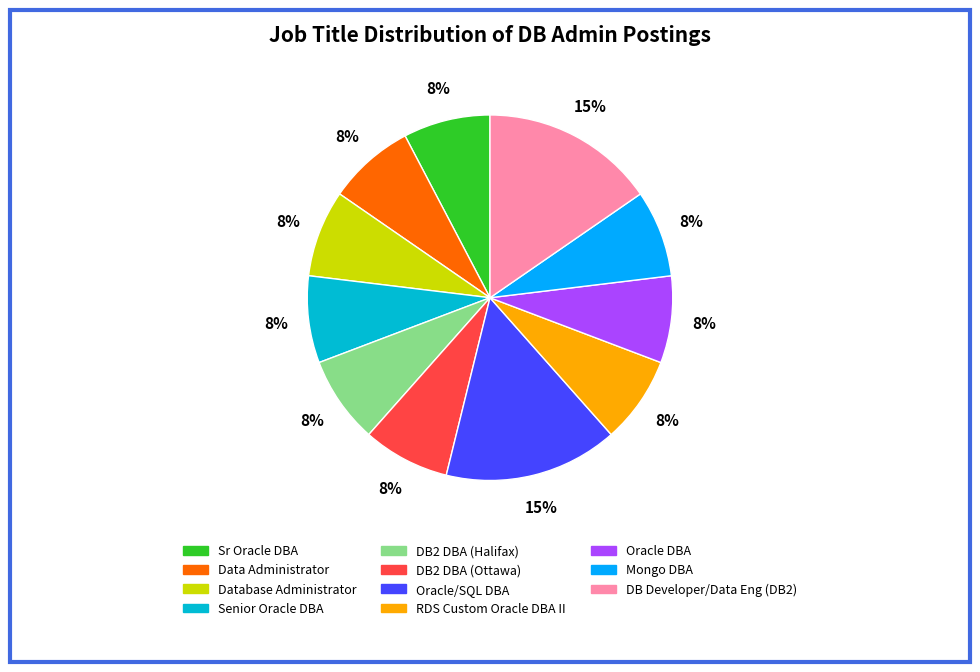

Is there any slice that represents more than half of the pie?

No